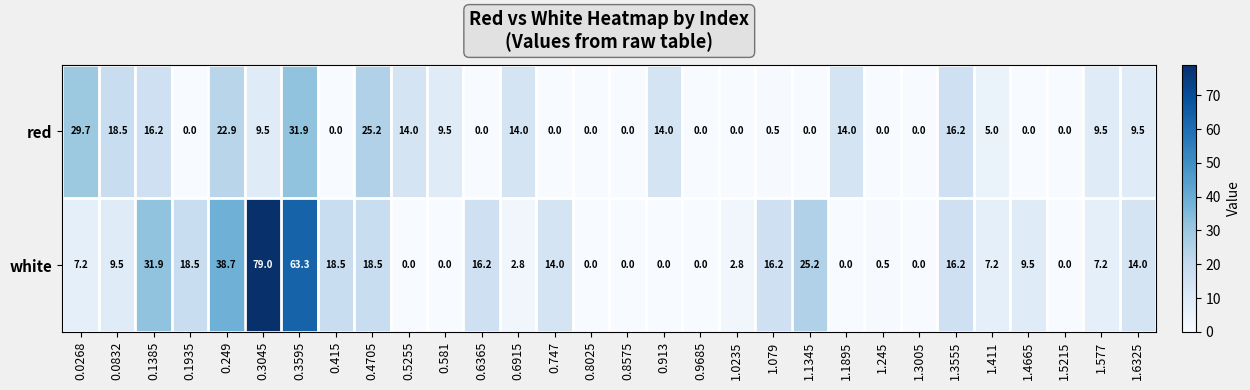

Which series has the widest spread of values?

white